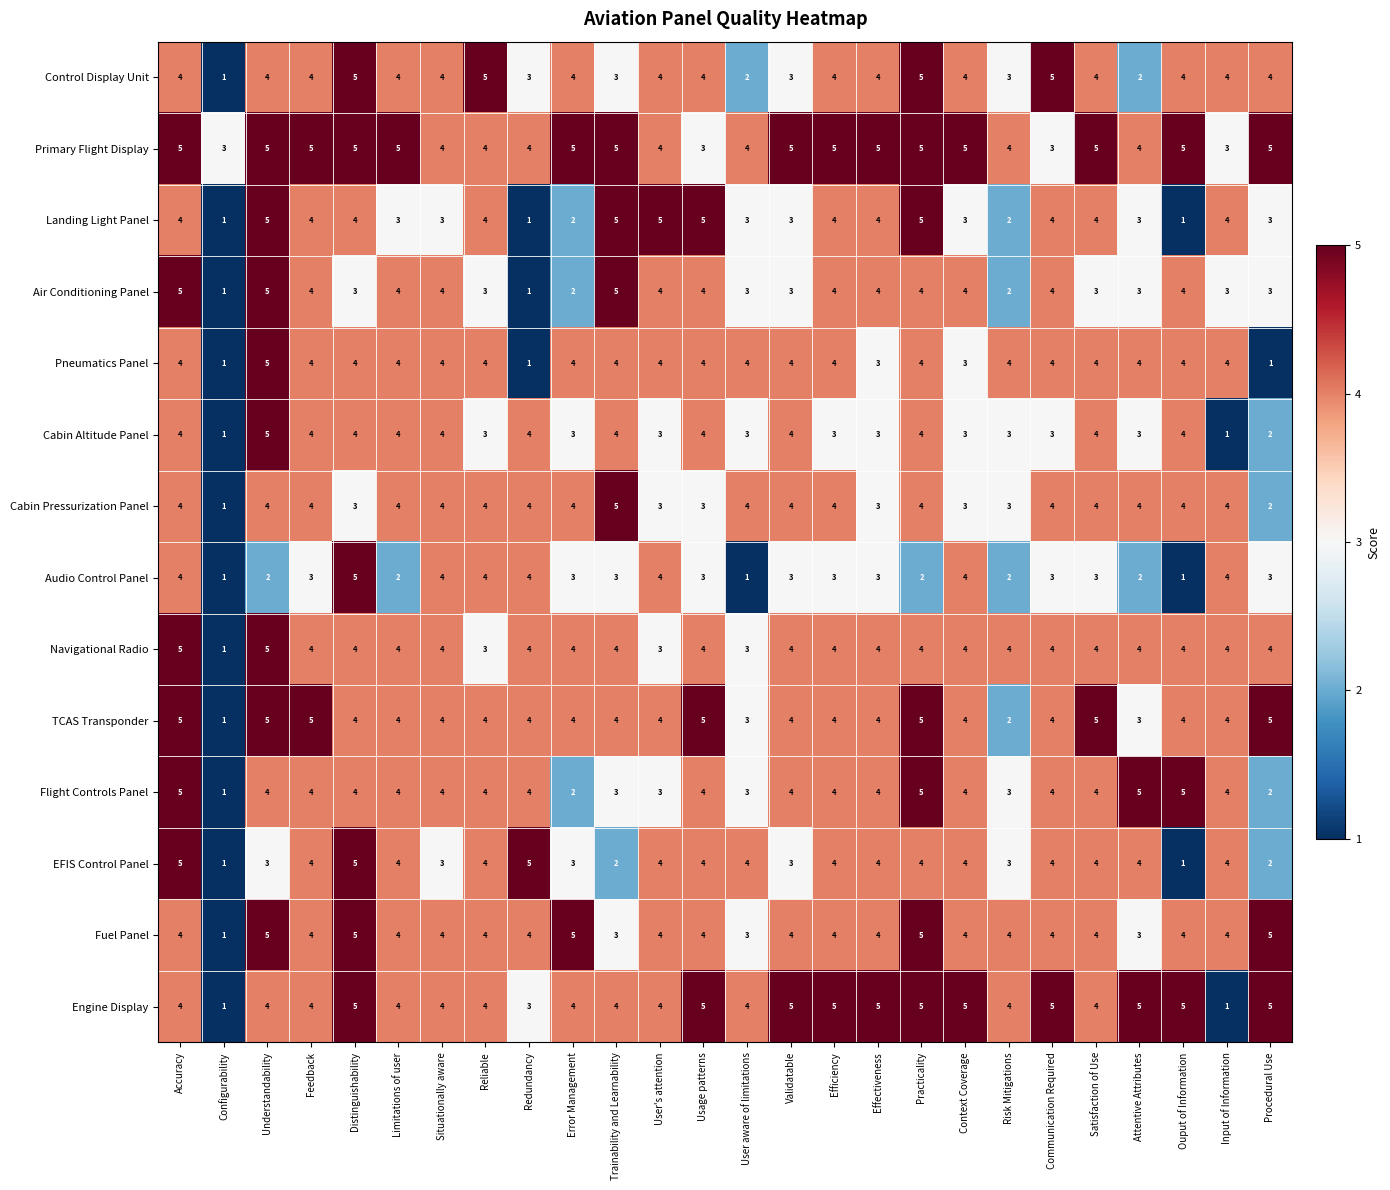

What is the total value across all series at Satisfaction of Use?

56